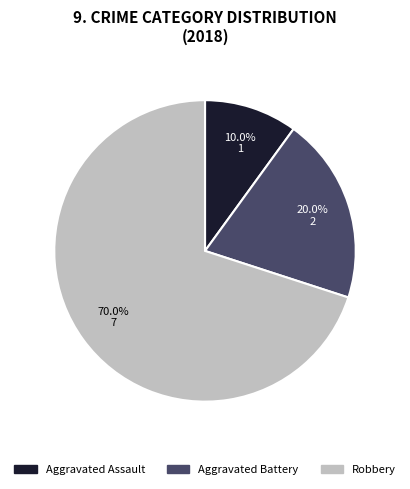

To the nearest percent, what is the difference between the largest and smallest slice percentages?

60%